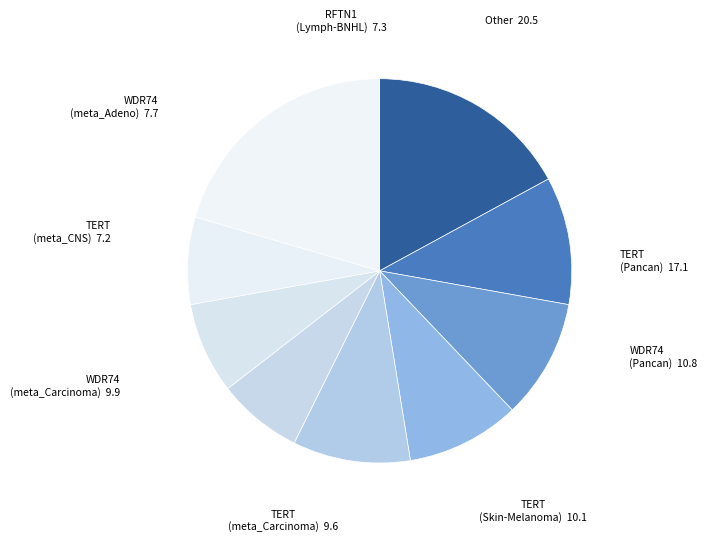

How many segments does this pie chart have?

9